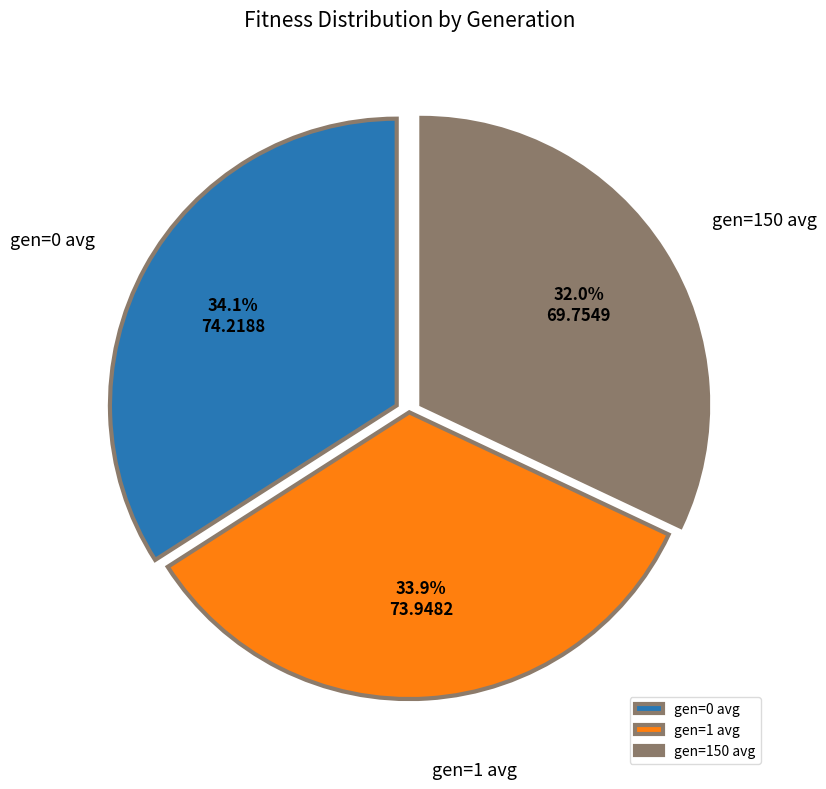

To the nearest percent, what is the combined percentage of gen=150 avg and gen=0 avg?

66%